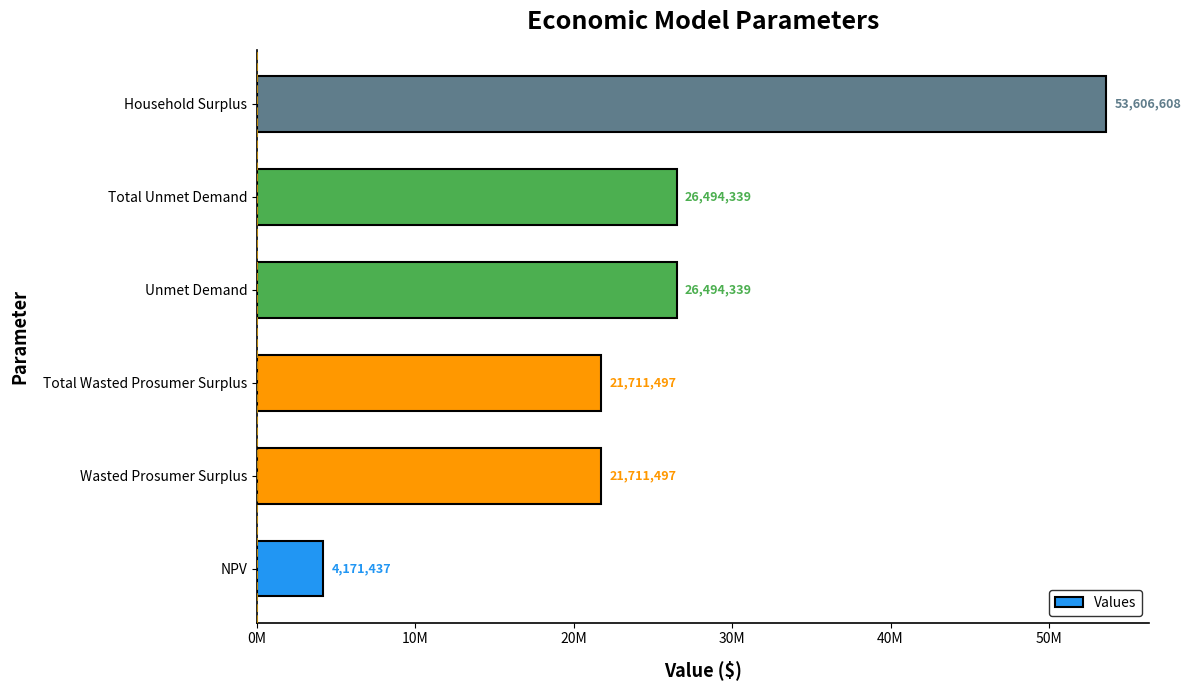

What is the difference between the maximum and minimum values?

49435170.4